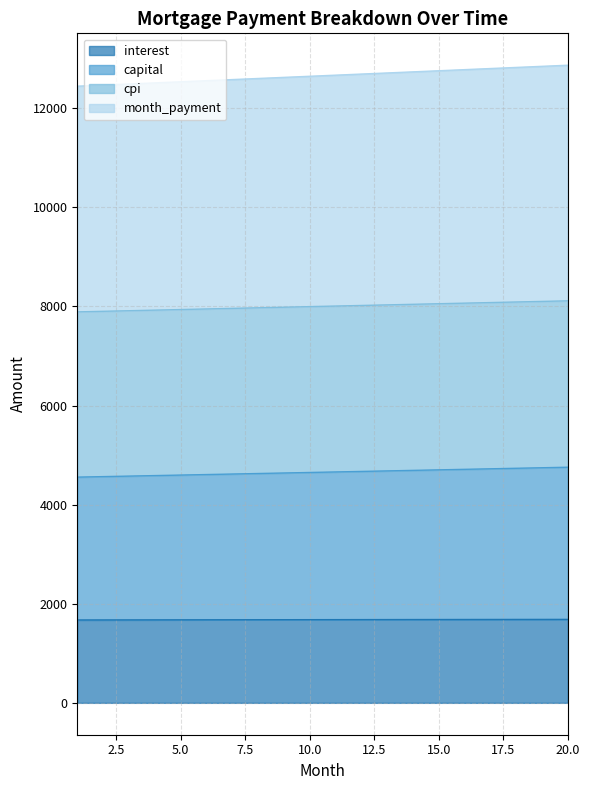

Which category has the lowest value across all series?

1